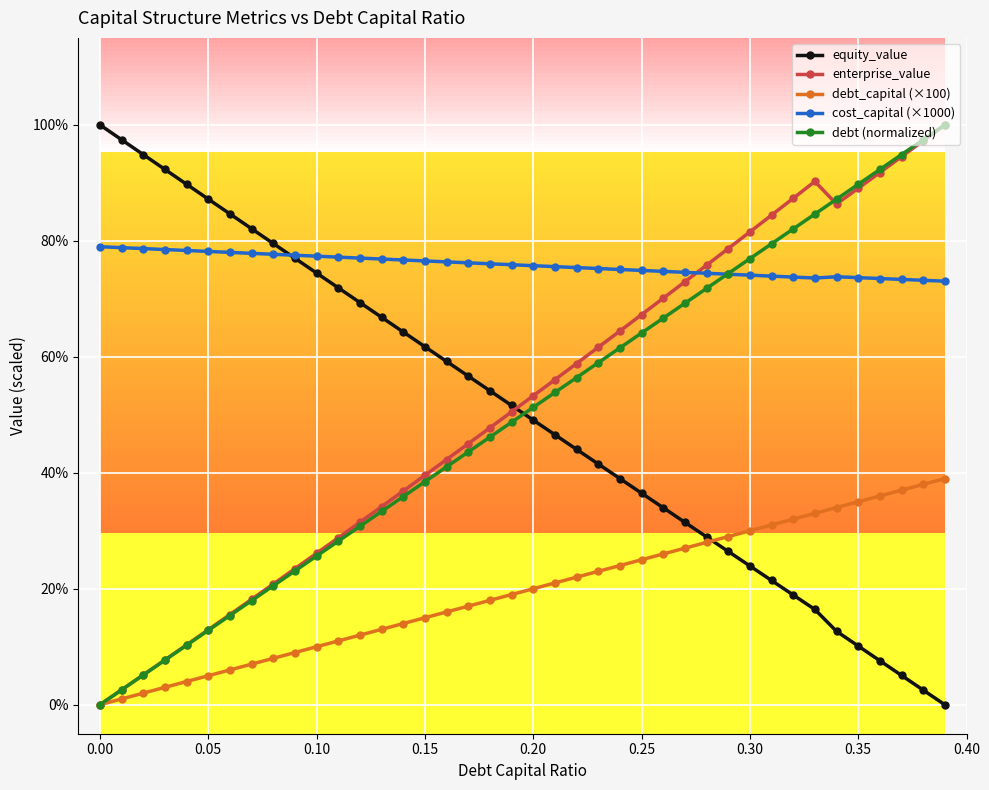

True or false: debt_capital (×100) and cost_capital (×1000) cross at least once.

False